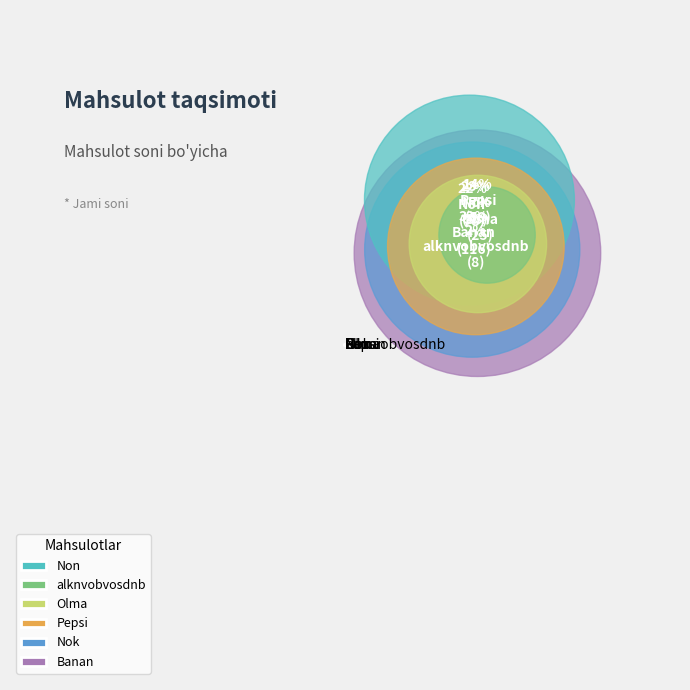

Which slice is the smallest?

alknvobvosdnb